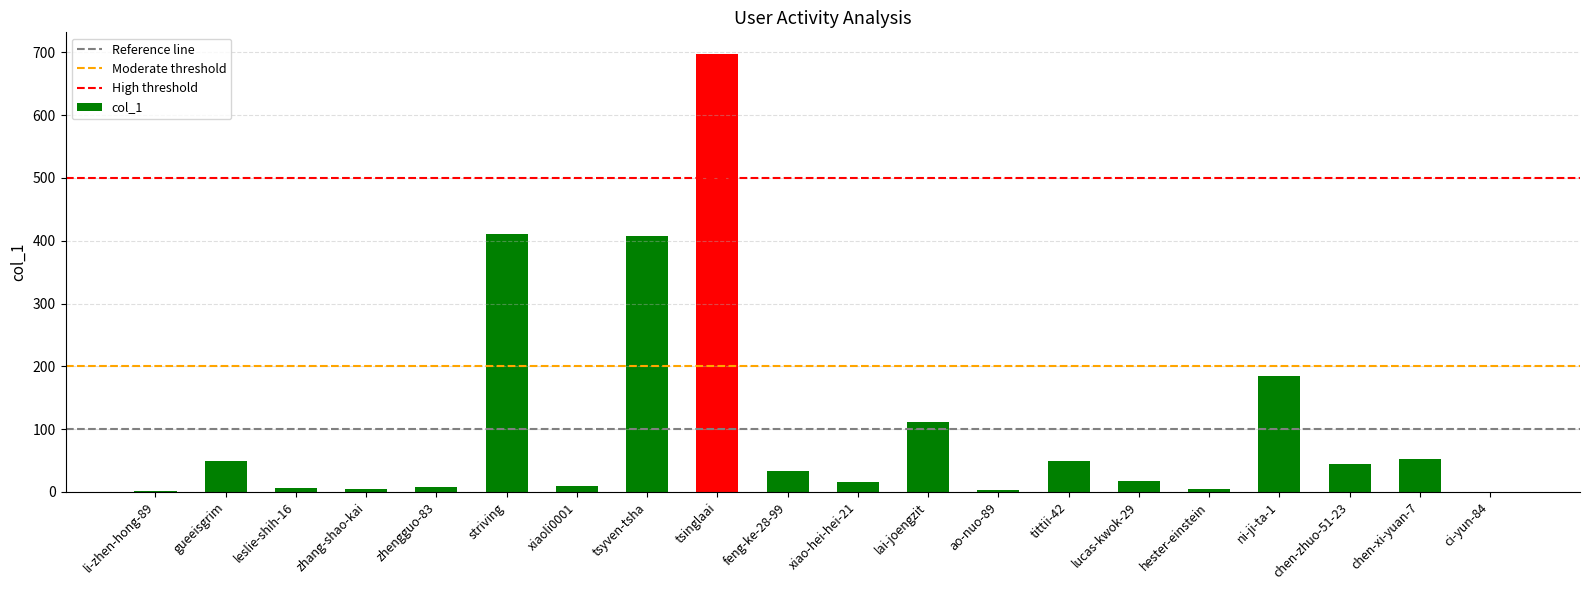

Count the number of data series in this chart.

1